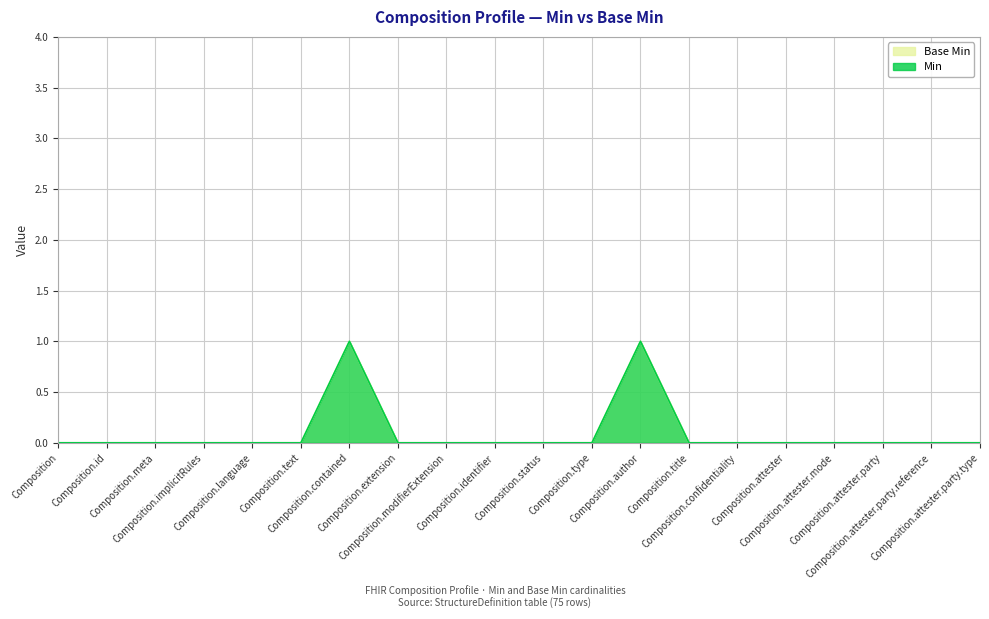

At which category does Min reach its first local peak?

Composition.contained